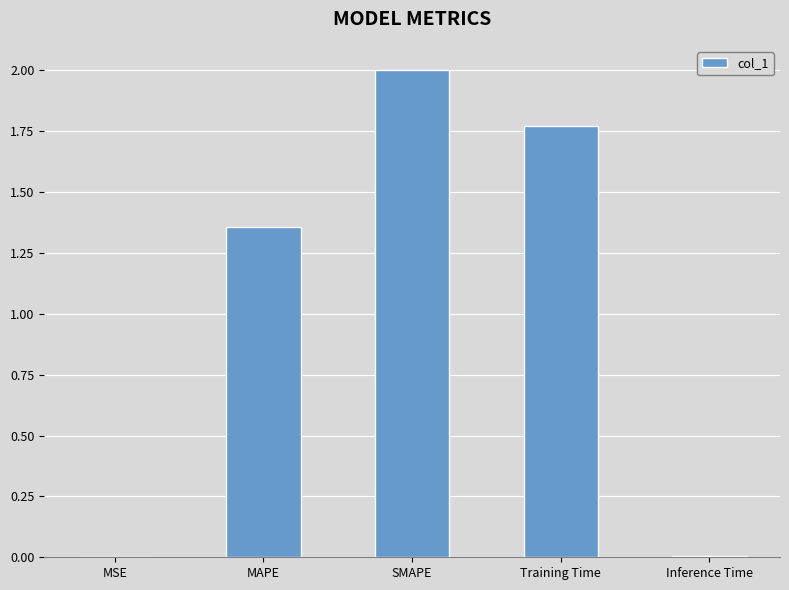

The value at SMAPE is 0.6. True or false?

False